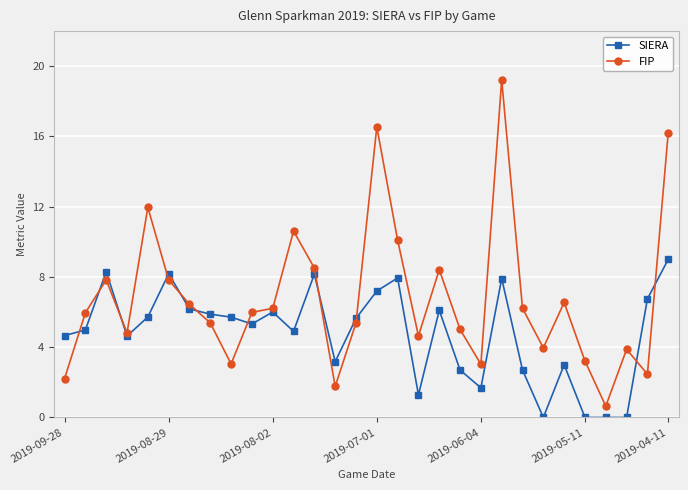

List the series in order of their peak value, lowest first.

SIERA, FIP